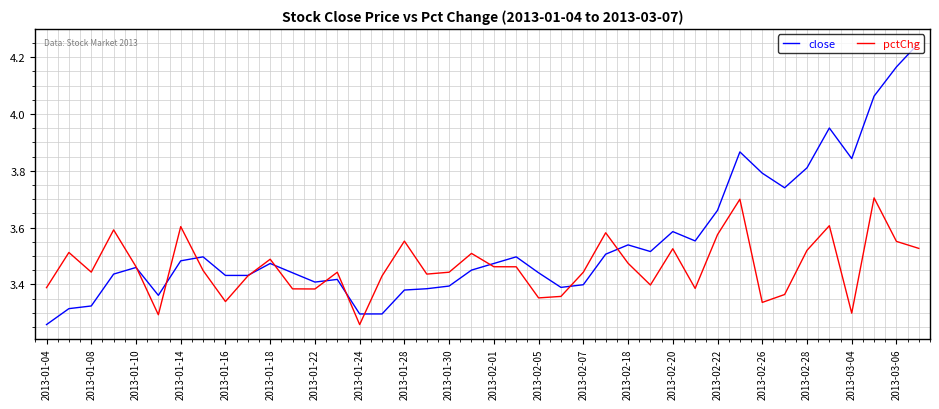

Which series has the largest range (max minus min)?

close